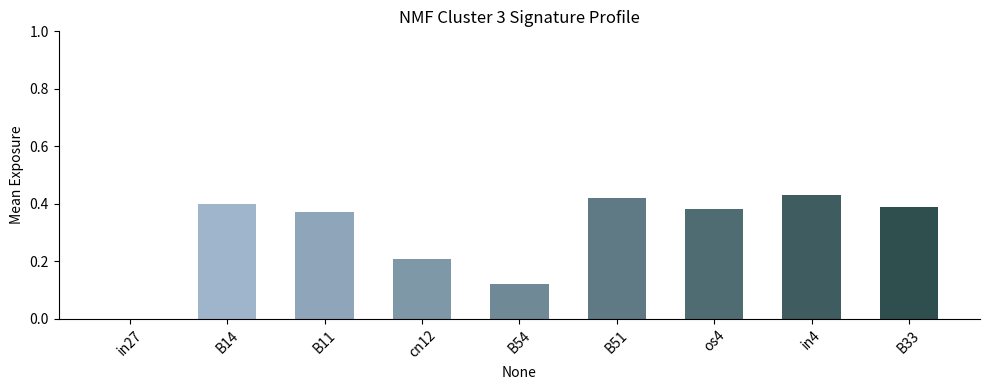

The value at cn12 is 0.1. True or false?

False